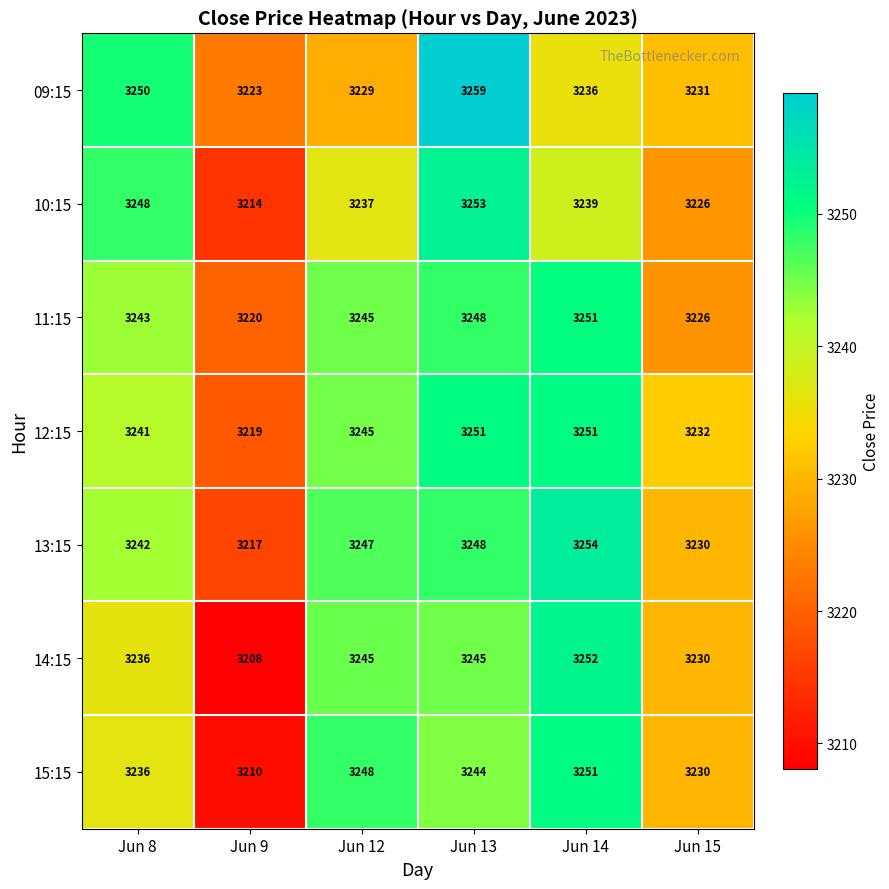

The 10:15 series shows 1522 at Jun 15. True or false?

False